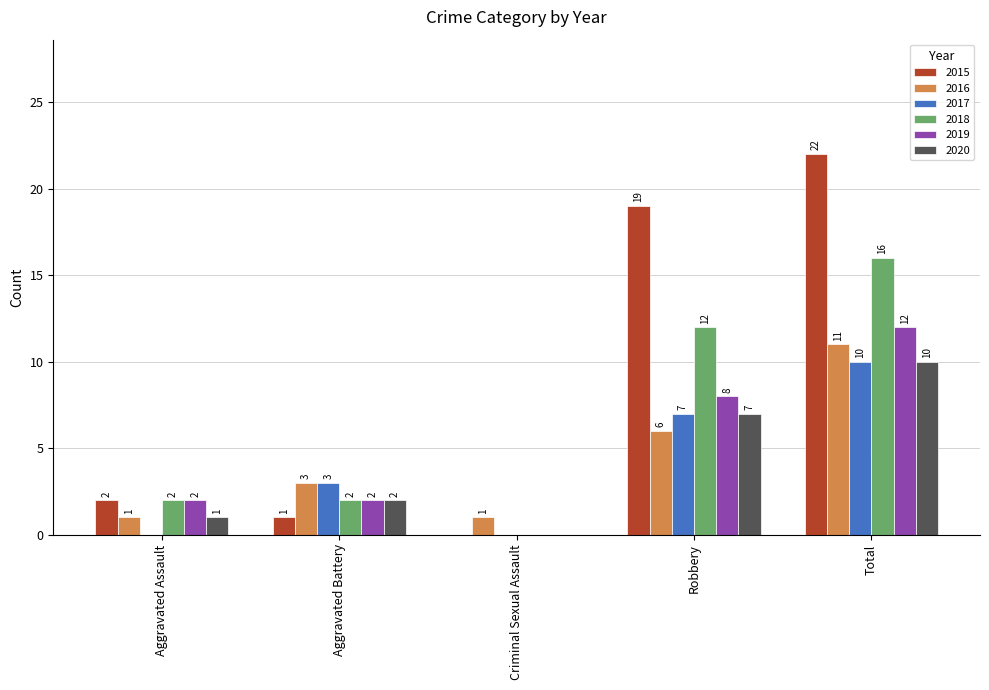

Between Criminal Sexual Assault and Robbery, which series saw the biggest shift?

2015